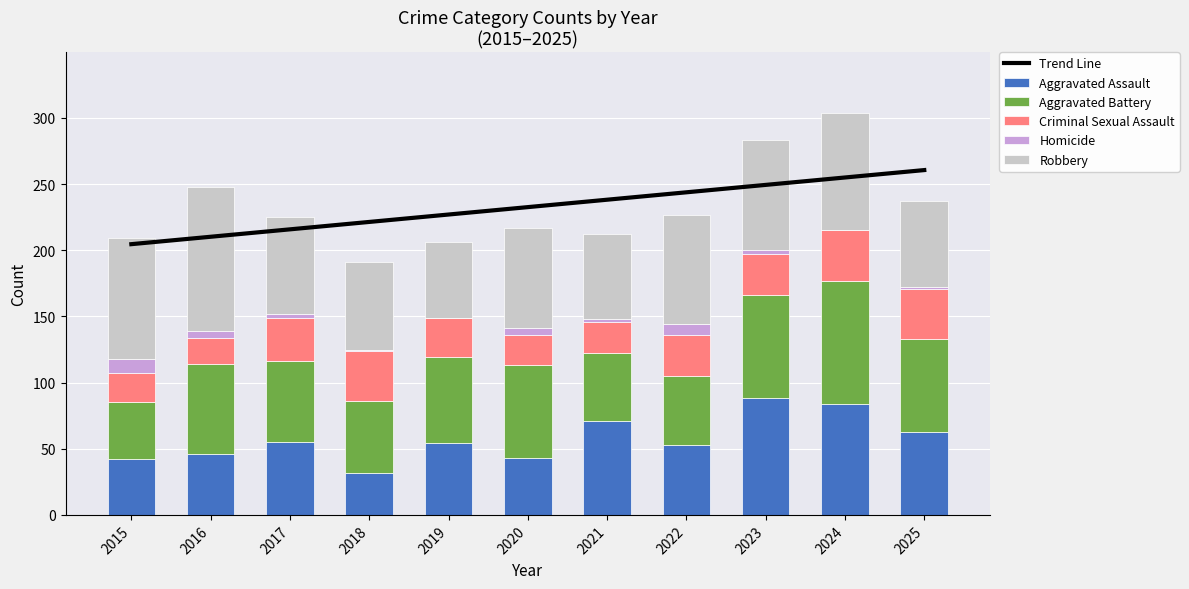

What is the difference between the highest and lowest values at 2017?

212.8